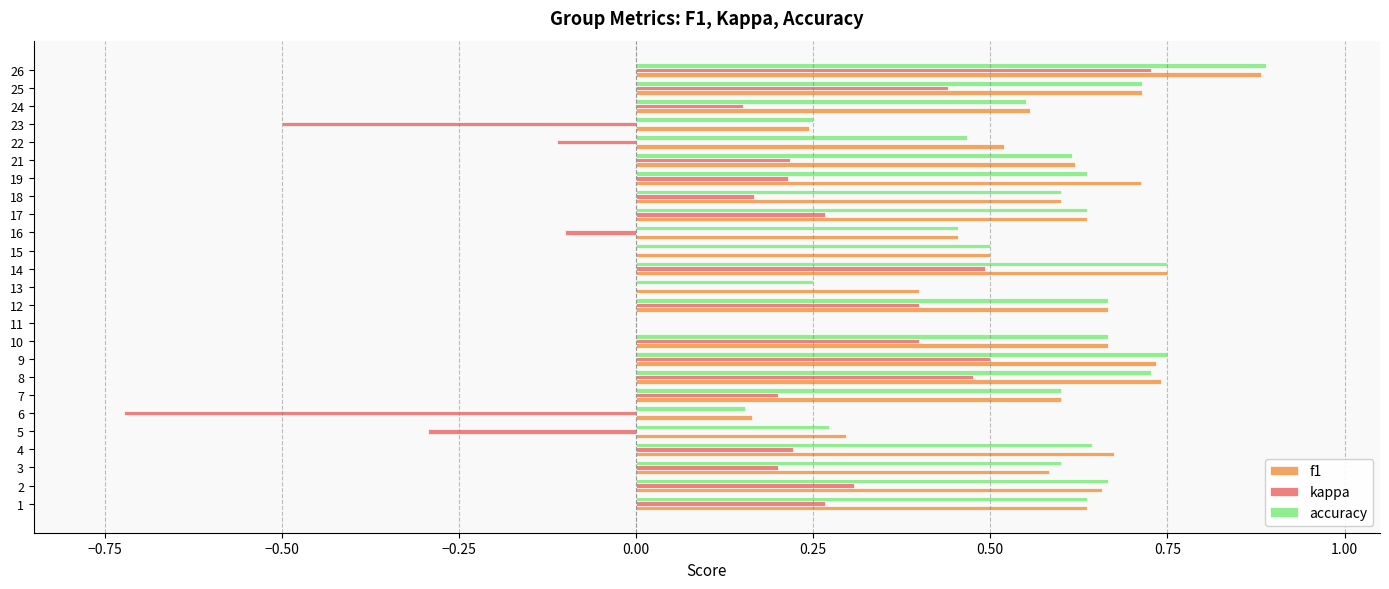

What is the sum of all kappa values?

3.9